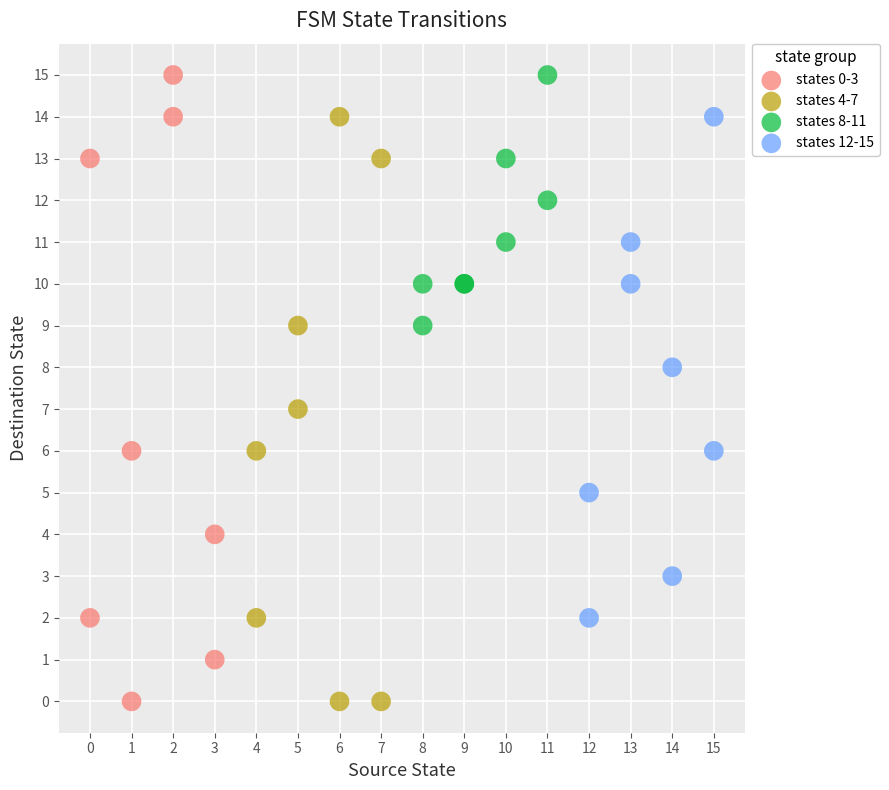

What are all the series names shown in the legend?

states 0-3, states 4-7, states 8-11, states 12-15